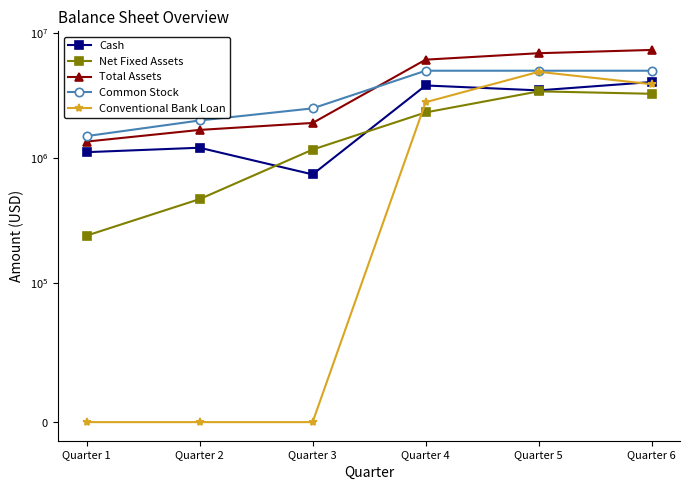

What is the maximum value shown in the chart?

7330889.8